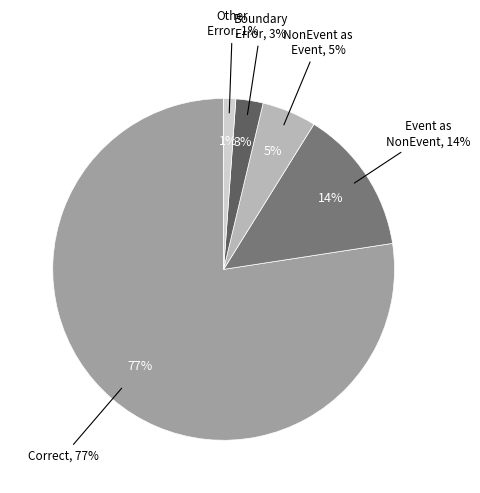

To the nearest percent, what is the difference between the largest and smallest slice percentages?

76%